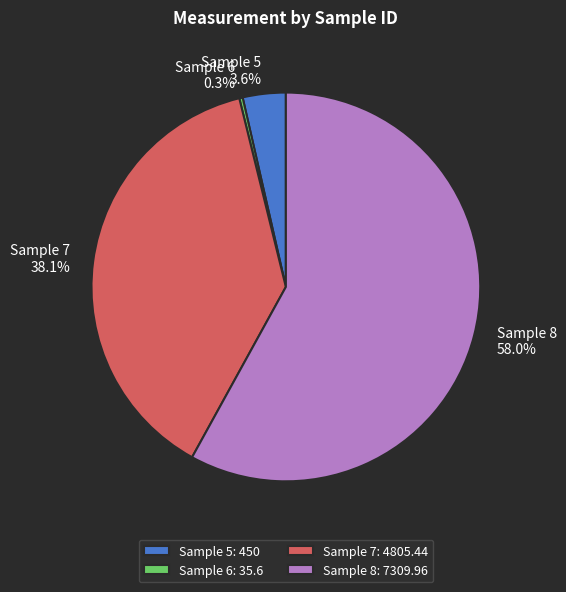

Which slice is the smallest?

Sample 6